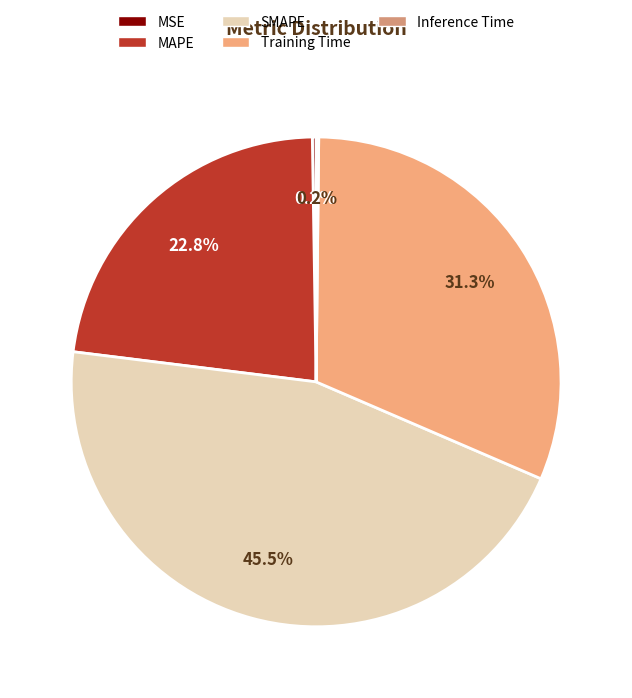

What percentage do Inference Time and SMAPE together represent?

45.7%